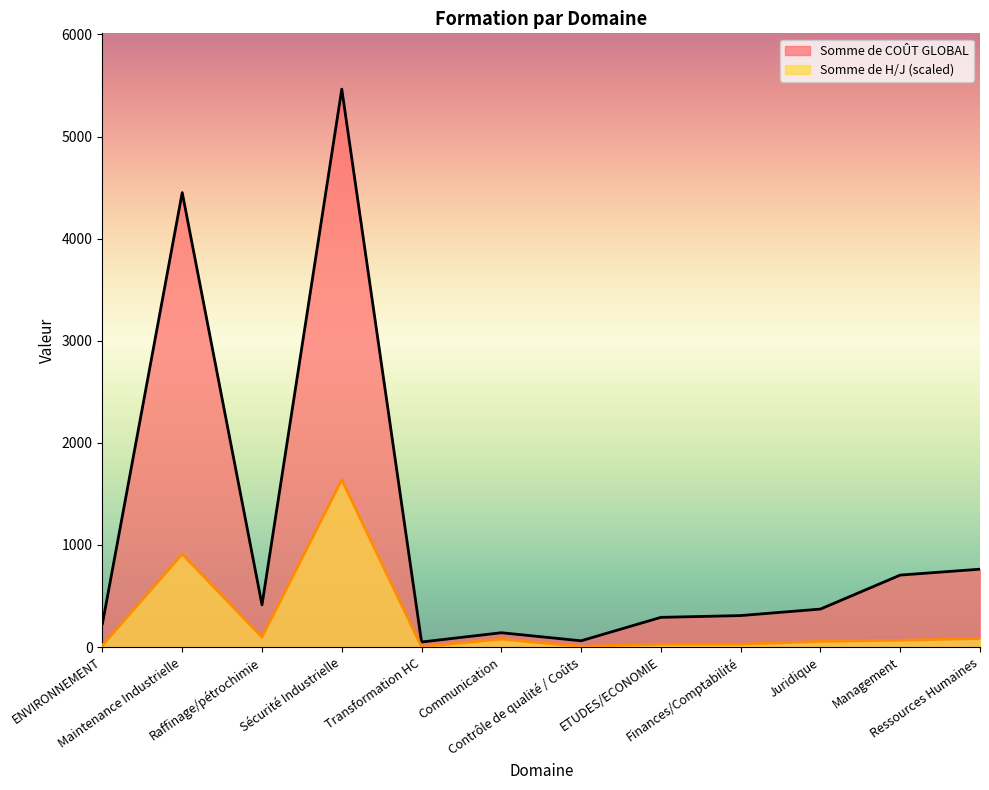

Between Maintenance Industrielle and Juridique, which series saw the biggest shift?

Somme de COÛT GLOBAL